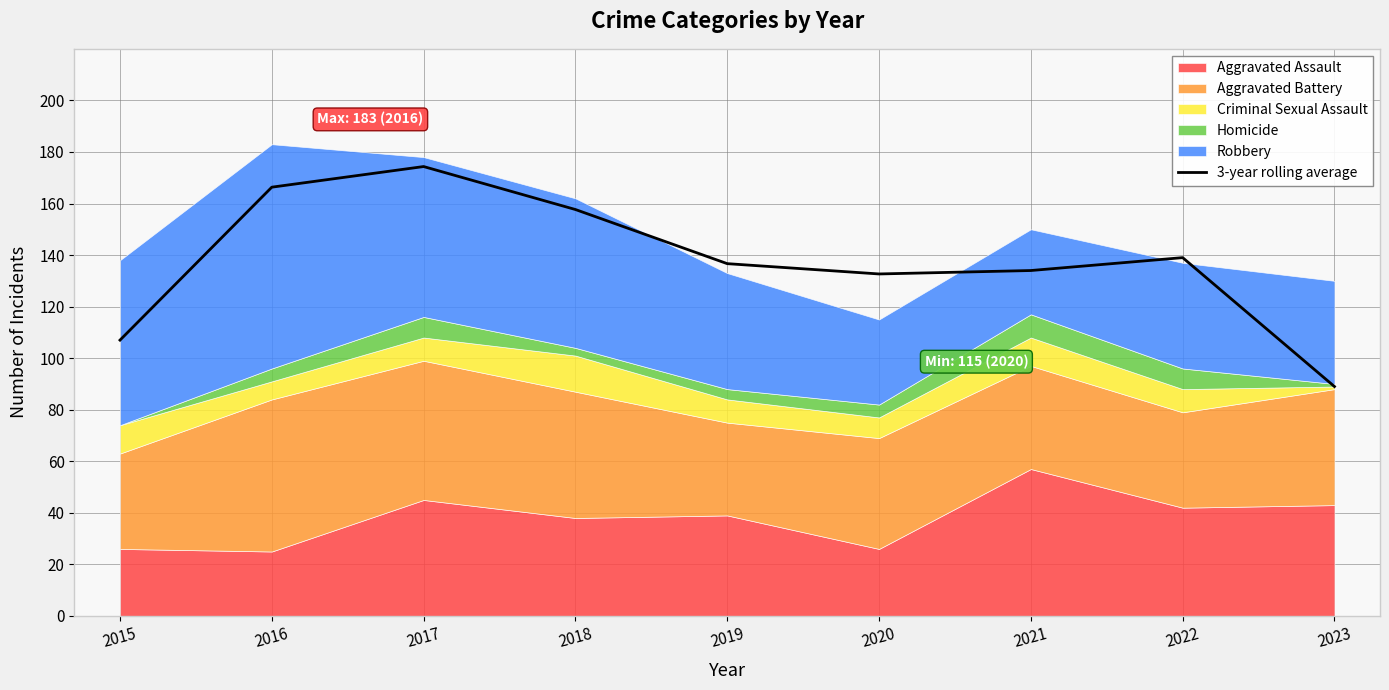

Between 2021 and 2023, which is larger?

2021